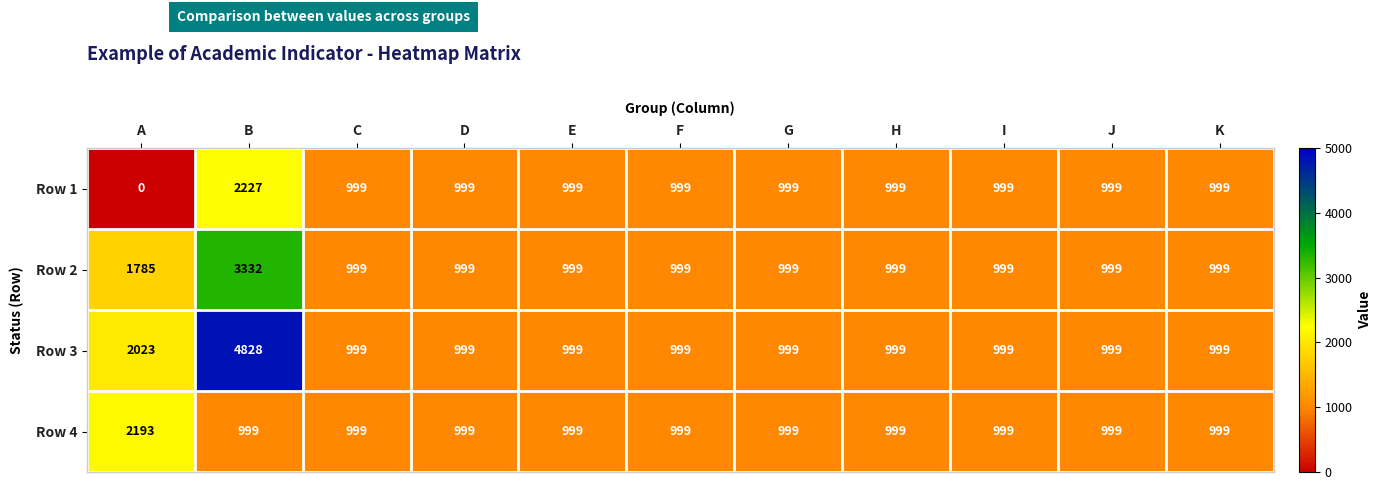

True or false: Row 1 has a value of 1627 at J.

False